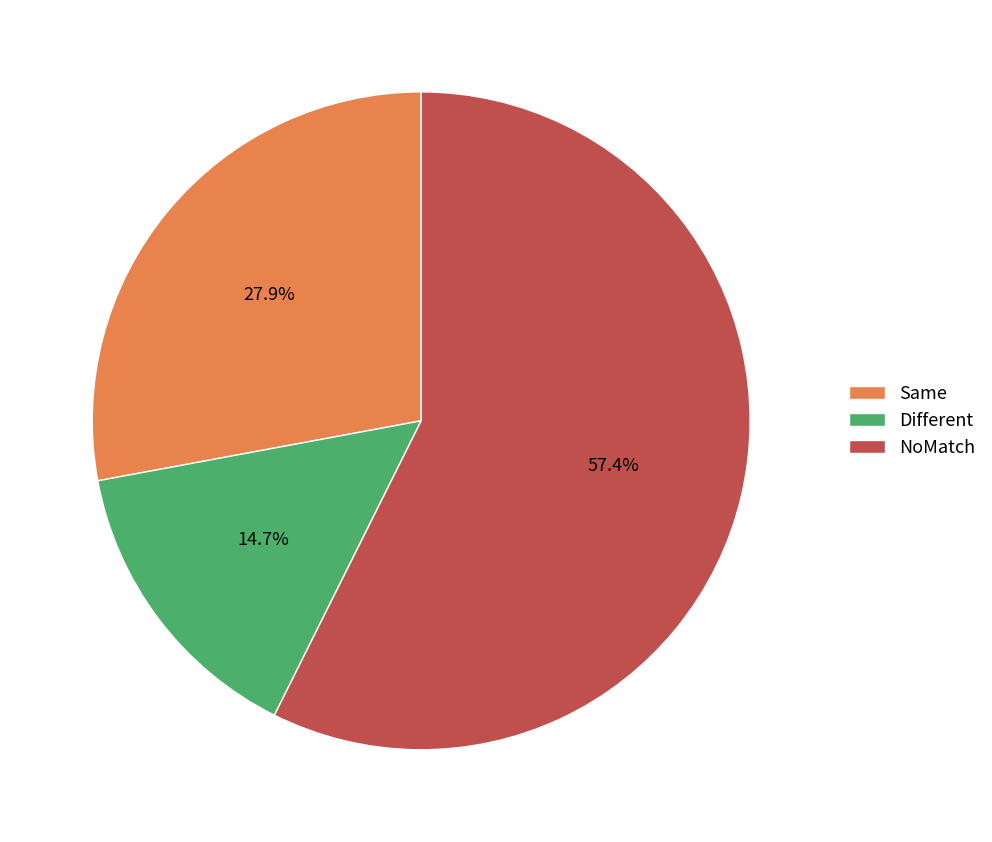

Between Same and NoMatch, which is larger?

NoMatch